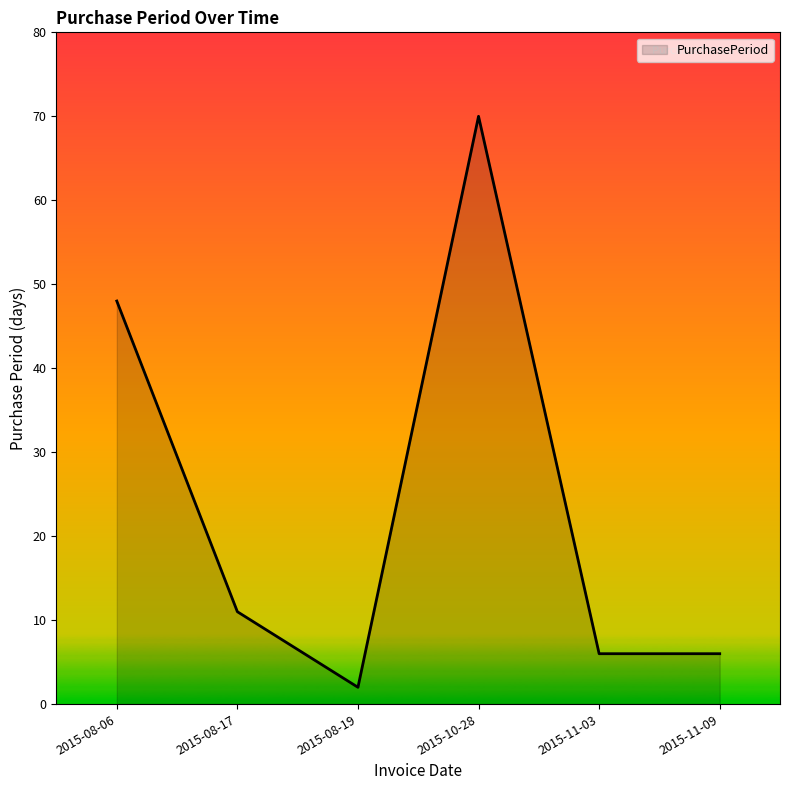

What is the sum of the values at 2015-10-28 and 2015-08-17?

81